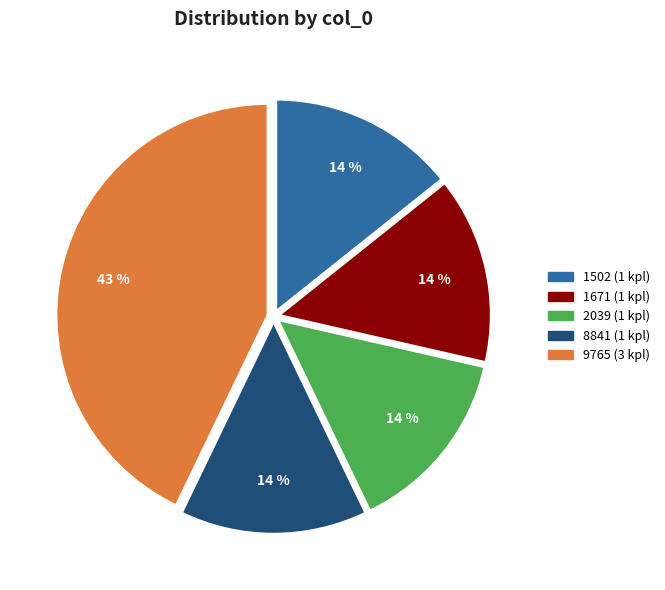

To the nearest percent, what portion does 1502 represent?

14%